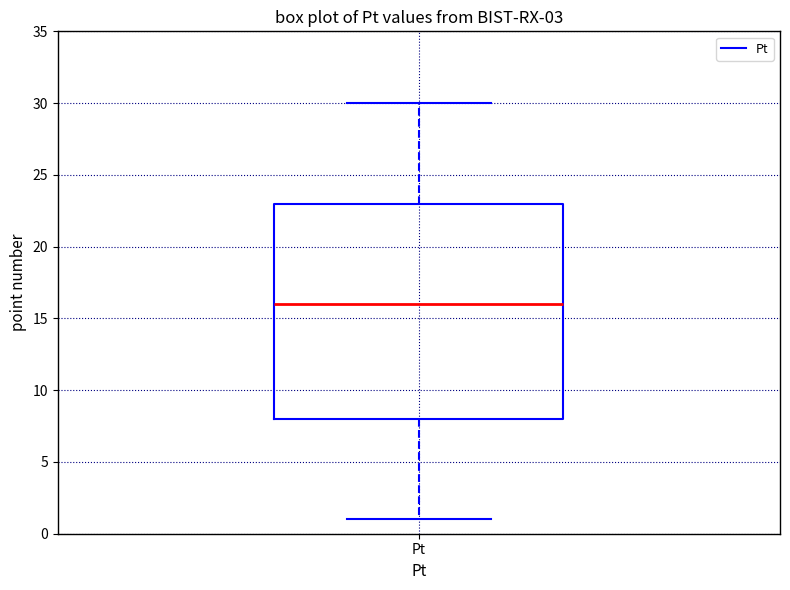

Read this box plot against the y-axis: the position of the median line, the range covered by the box, and the ends of both whiskers. The values are not printed on the chart, so give them approximately, as read against the axis.

median 16, box 8 to 23, whiskers 1 to 30